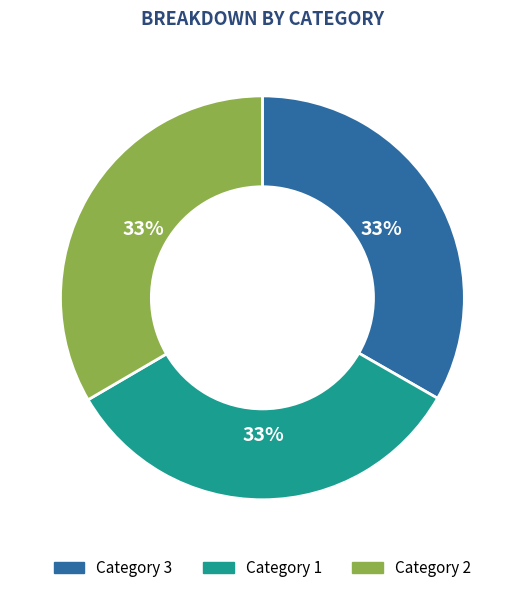

Is there a majority slice in this chart?

No